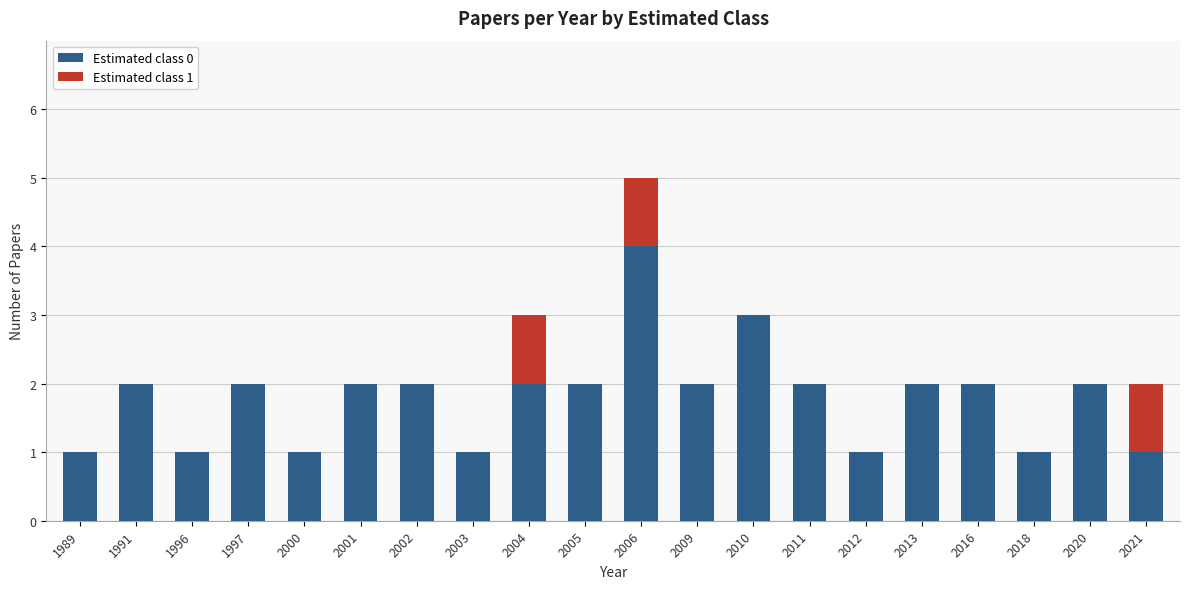

The value of Estimated class 0 at 2020 is 1. True or false?

False